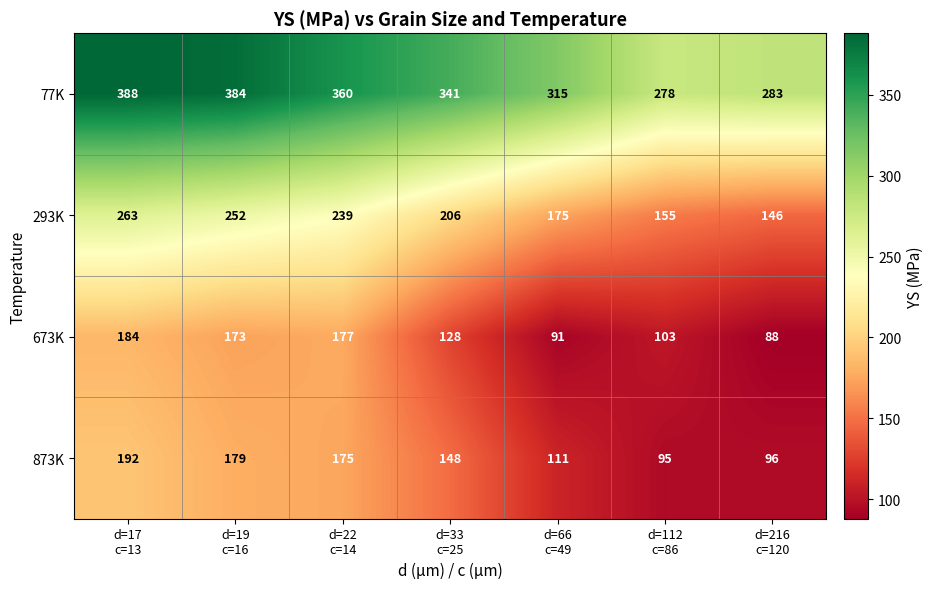

What is the sum of all 873K values?

996